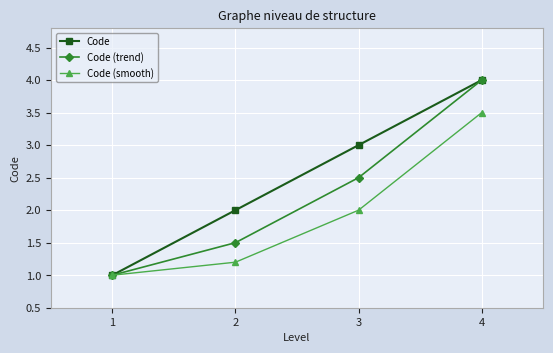

What is the value of the Code (smooth) point at the 1st from the left?

1.0